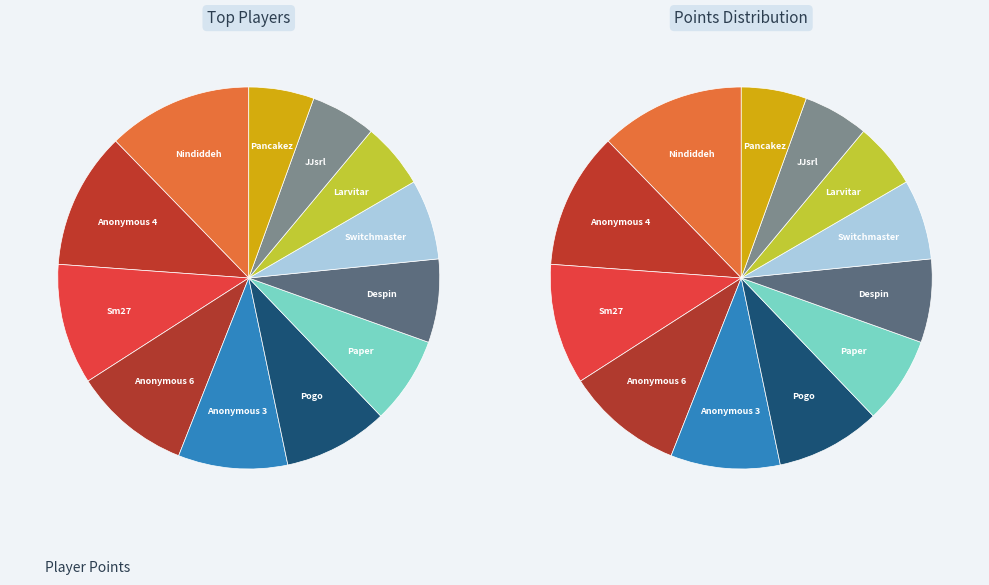

What is the smallest slice in the pie chart?

JJsrl